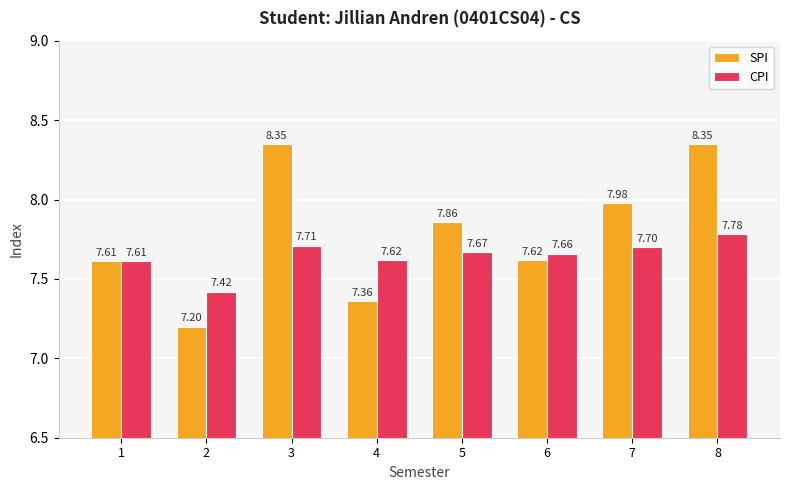

List the labels in order of CPI value, largest first.

8, 3, 7, 5, 6, 4, 1, 2